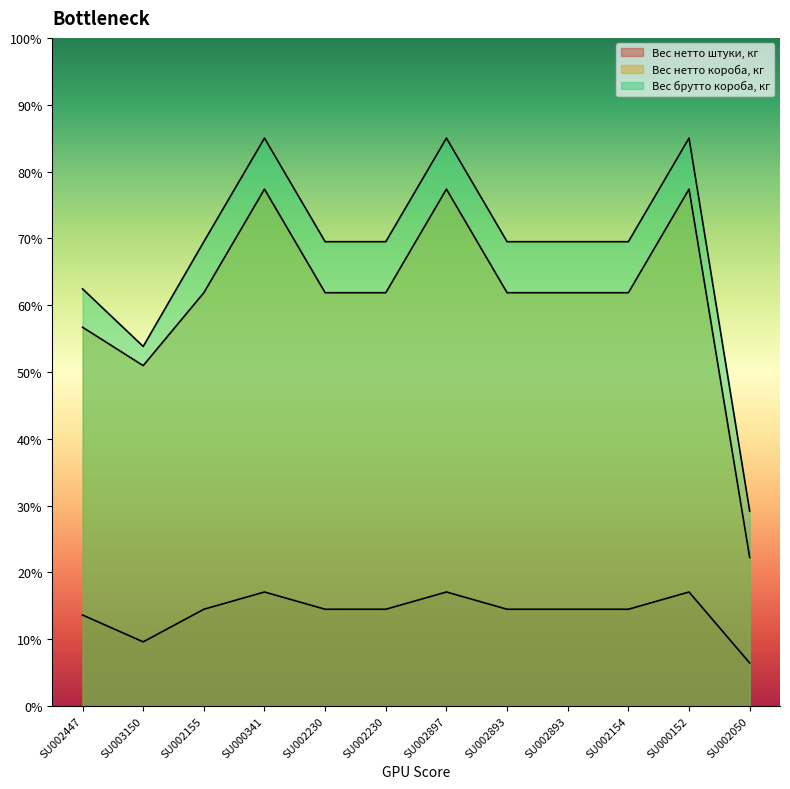

What is the value of the Вес нетто короба, кг point at the 11th from the left?

77.4